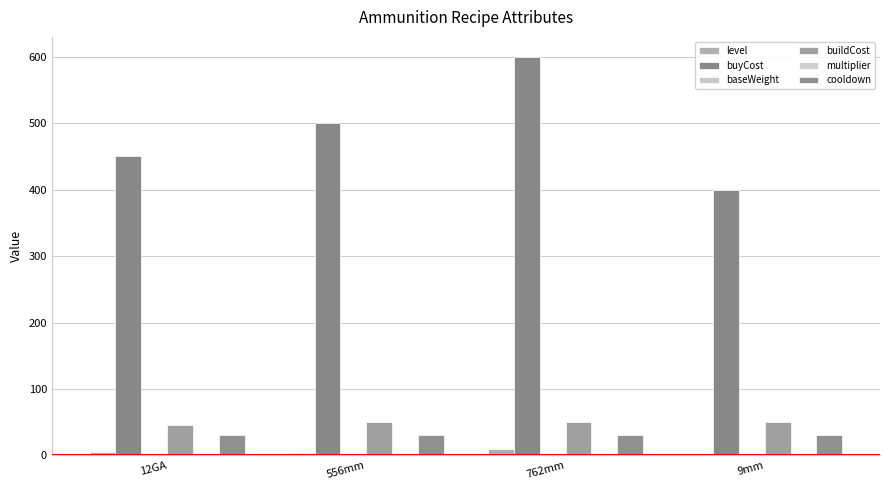

How many series are shown in this chart?

6